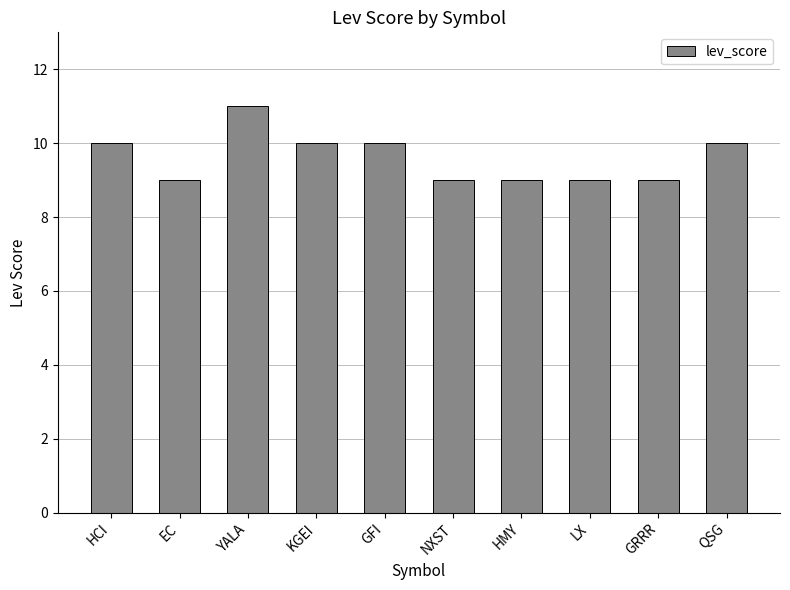

What is the label of the 1st bar from the right?

QSG